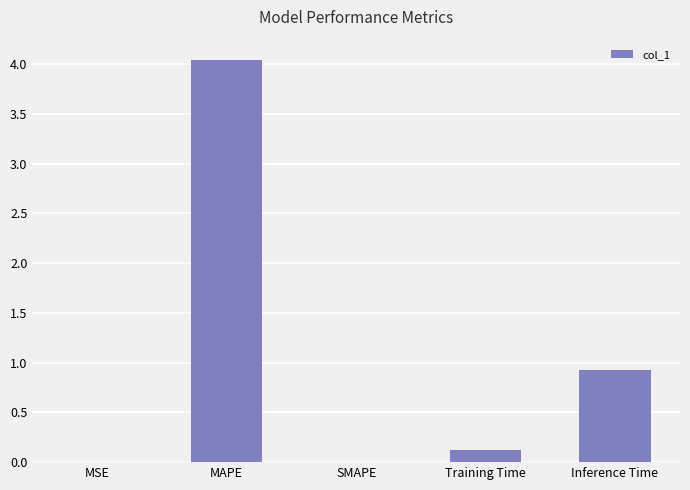

What is the change in value from SMAPE to Training Time?

+0.1